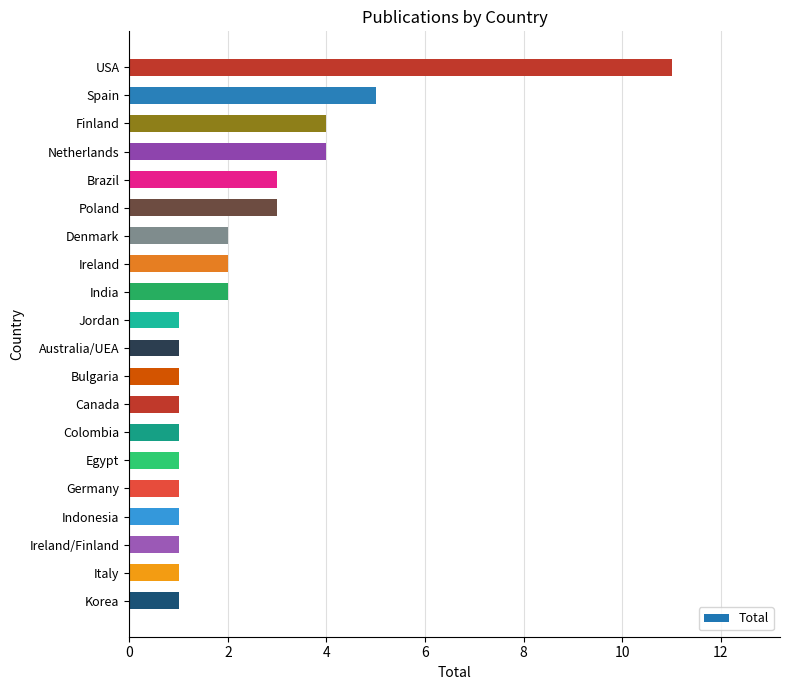

What is the difference between the maximum and minimum values?

10